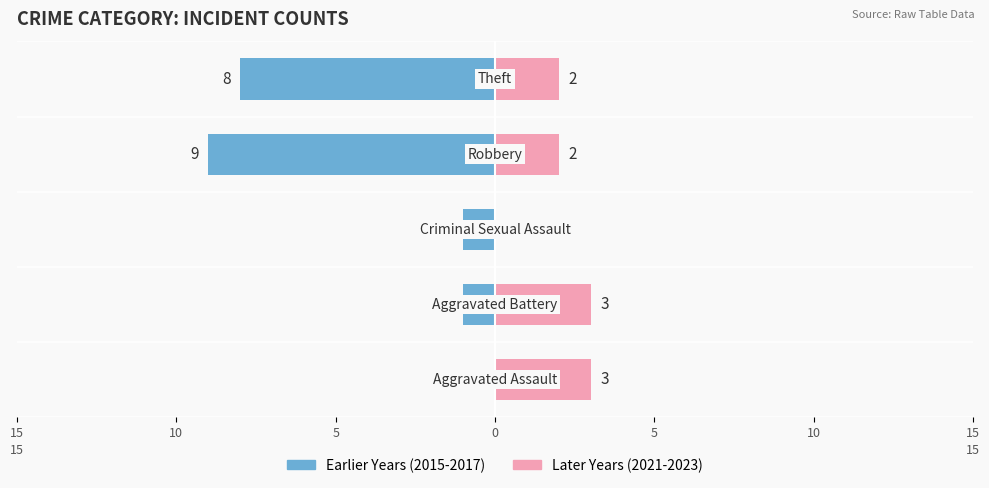

What is the difference between the second highest and second lowest values in the Earlier Years (2015-2017) series?

7